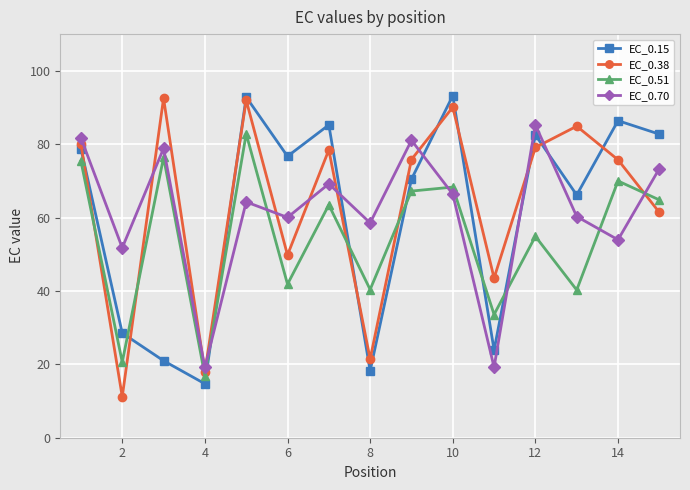

How many times do EC_0.70 and EC_0.51 cross each other?

6